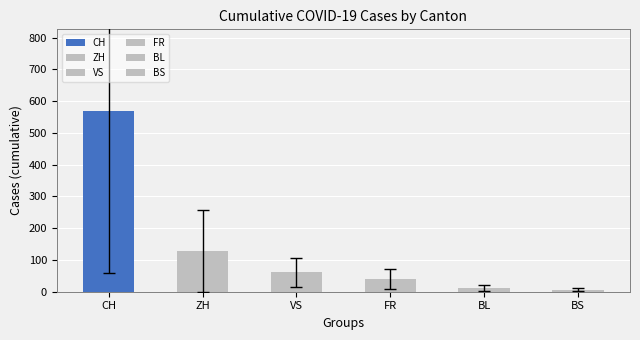

What are all the series names shown in the legend?

CH, ZH, VS, FR, BL, BS